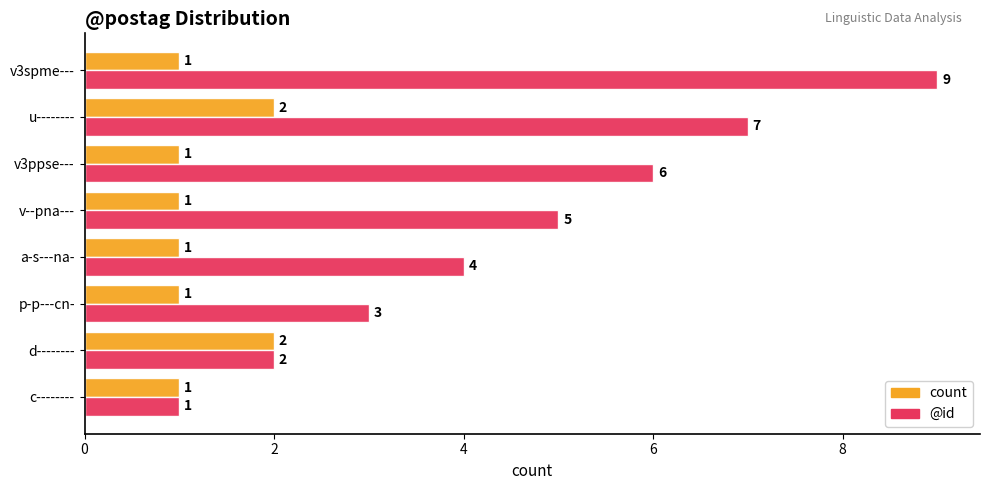

What is the average value of the @id series?

5